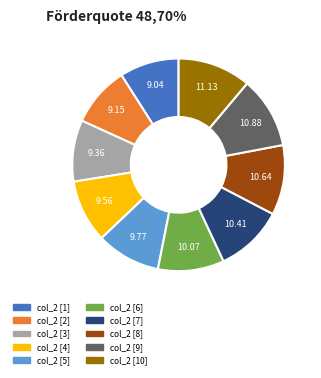

Is there any slice that represents more than half of the pie?

No